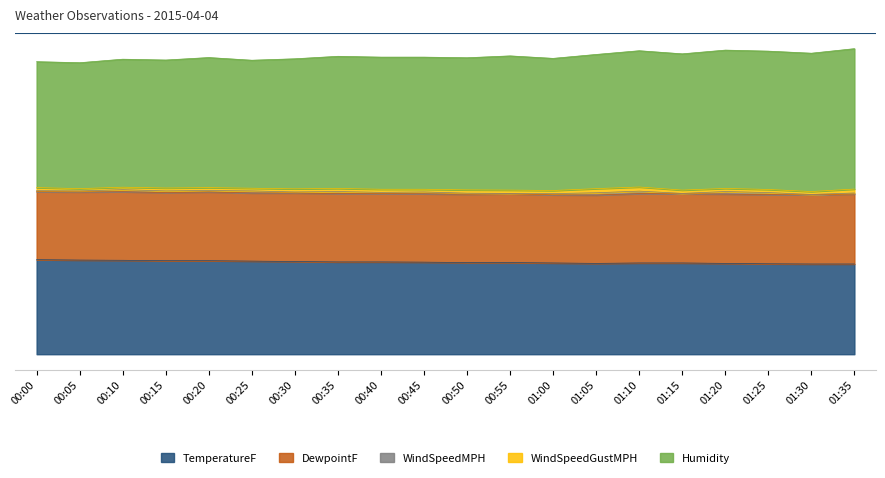

List the labels in order of TemperatureF value, smallest first.

01:30, 01:35, 01:25, 01:05, 01:20, 01:00, 01:10, 01:15, 00:50, 00:55, 00:45, 00:35, 00:40, 00:30, 00:25, 00:15, 00:20, 00:10, 00:05, 00:00